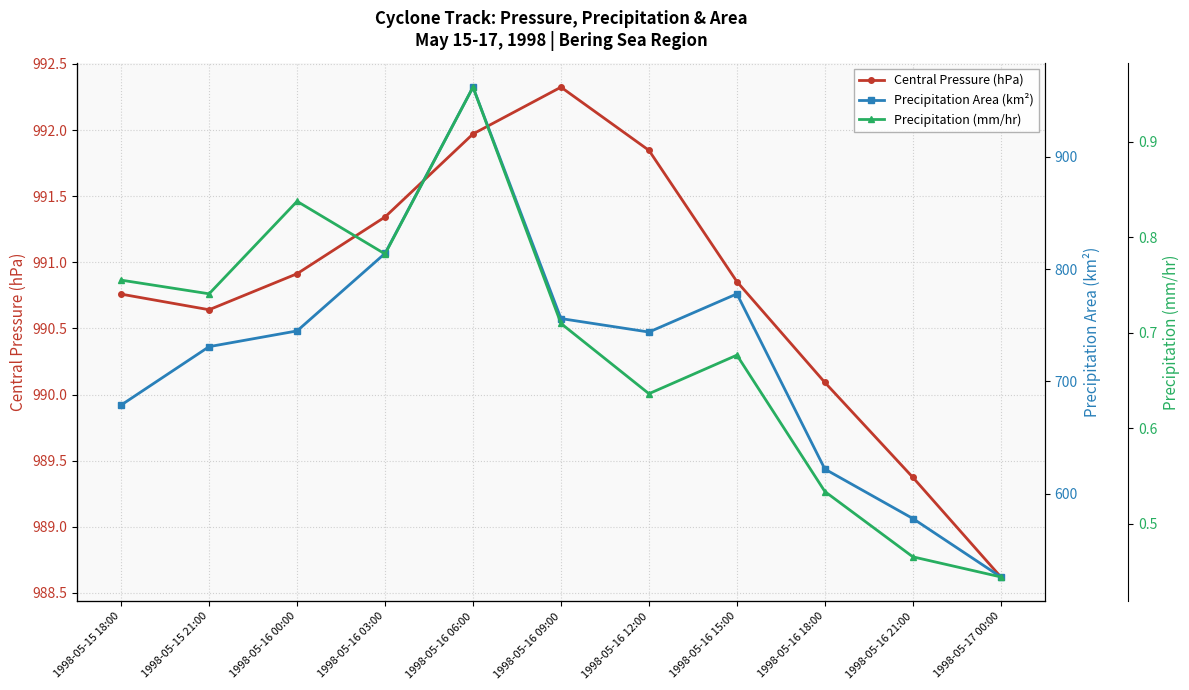

Which series changed the most between 1998-05-15 18:00 and 1998-05-16 21:00?

Precipitation Area (km²)